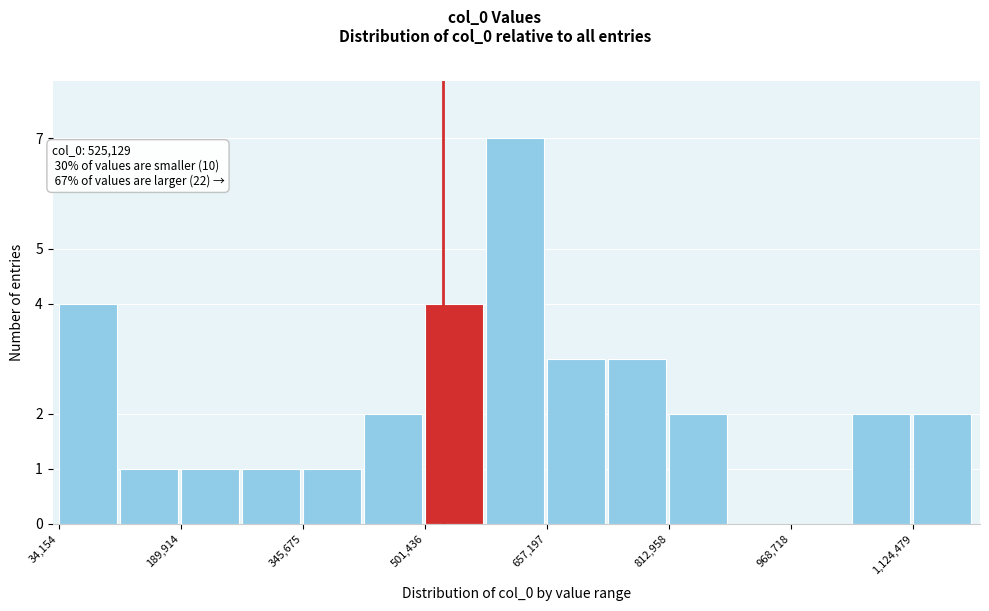

Read against the x-axis, roughly where is the centre of the tallest bar?

620000